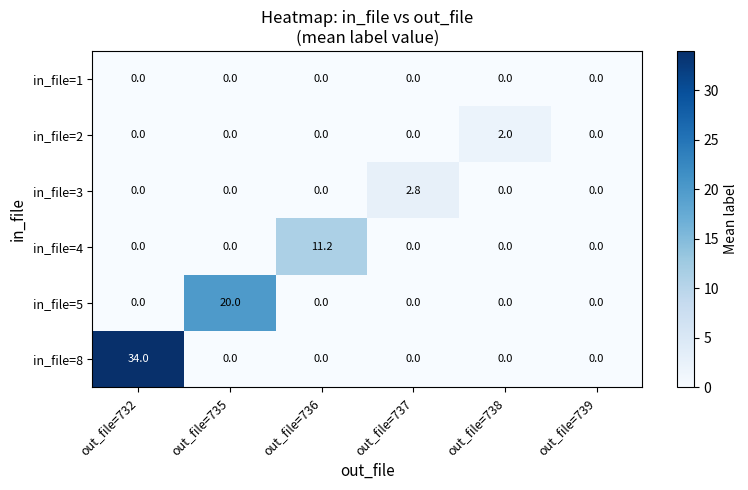

List the labels in order of in_file=8 value, largest first.

out_file=732, out_file=735, out_file=736, out_file=737, out_file=738, out_file=739